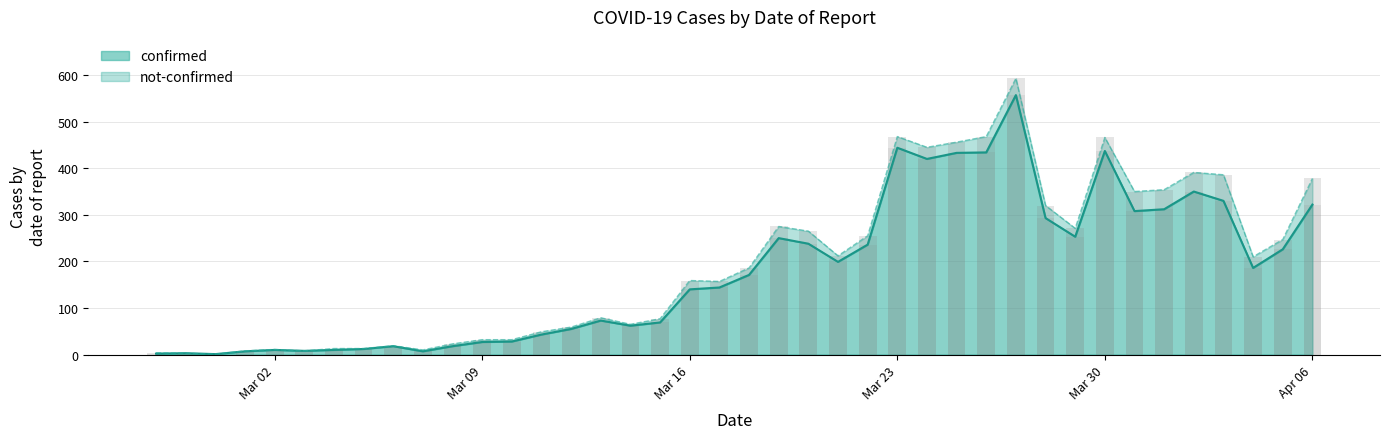

Does the chart contain stacked bars?

No